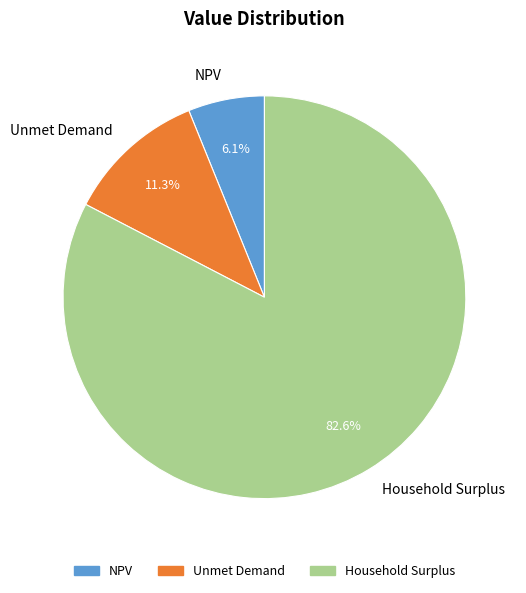

To the nearest percent, what percentage of the pie is NPV?

6%